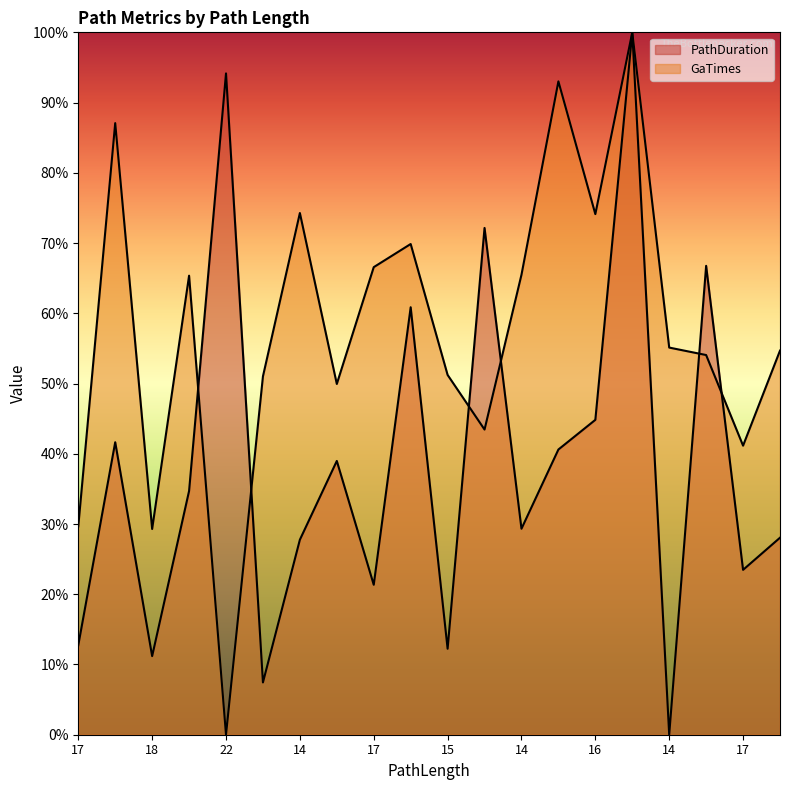

What is the difference between the second highest and second lowest values in the GaTimes series?

63.7